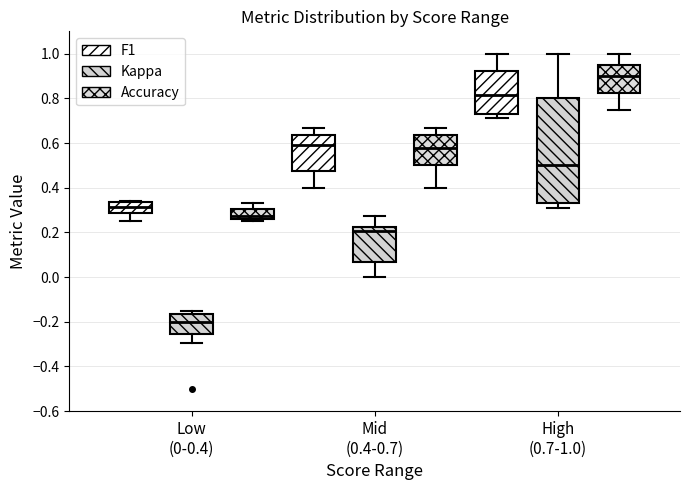

Where is the upper edge of the box for High (0.7-1.0) (Kappa) on the y-axis? The values are not printed on the chart, so give them approximately, as read against the axis.

0.80